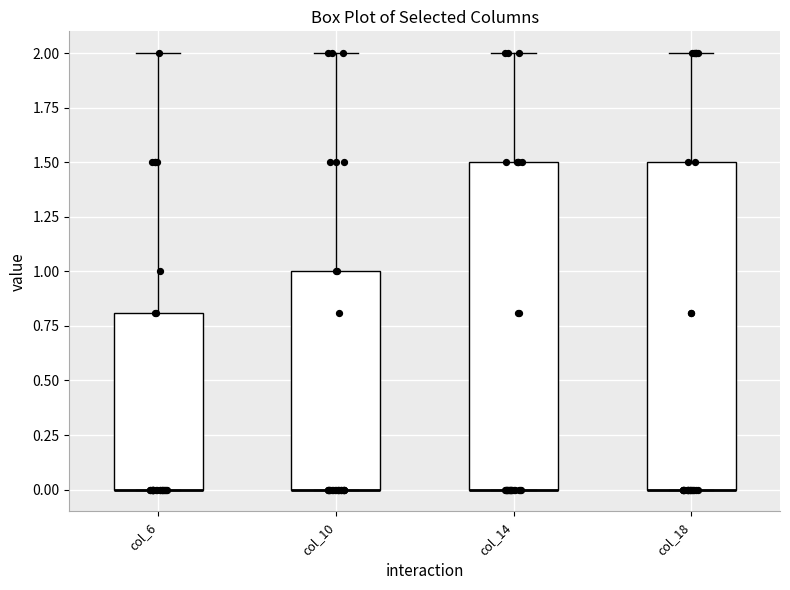

Reading left to right, read every box against the y-axis: the position of its median line, the range the box covers, and the ends of its whiskers. The values are not printed on the chart, so give them approximately, as read against the axis.

col_6: median 0.0 (drawn on the box's lower edge), box 0.0 to 0.8, whiskers 0.0 to 2.0
col_10: median 0.0 (drawn on the box's lower edge), box 0.0 to 1.0, whiskers 0.0 to 2.0
col_14: median 0.0 (drawn on the box's lower edge), box 0.0 to 1.5, whiskers 0.0 to 2.0
col_18: median 0.0 (drawn on the box's lower edge), box 0.0 to 1.5, whiskers 0.0 to 2.0